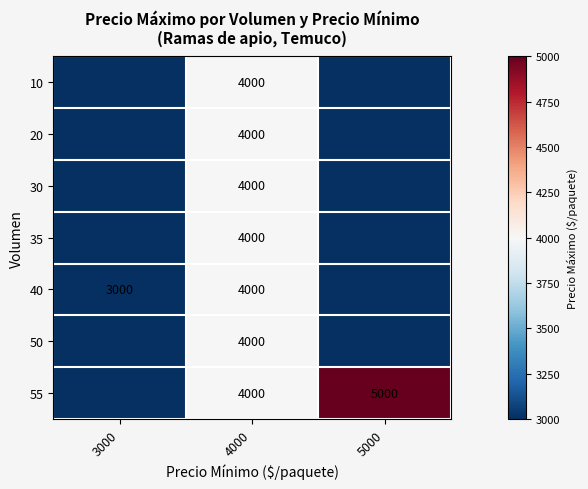

The value of 55 at 4000 is 6380. True or false?

False